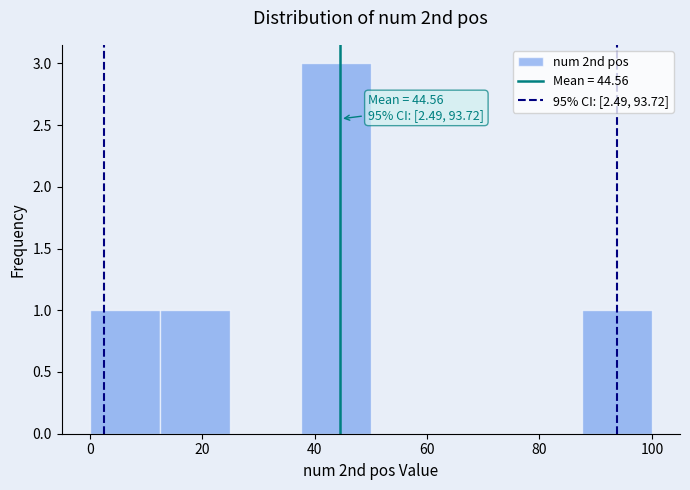

Over which range of the x-axis is the bar tallest?

37.5 to 50.0